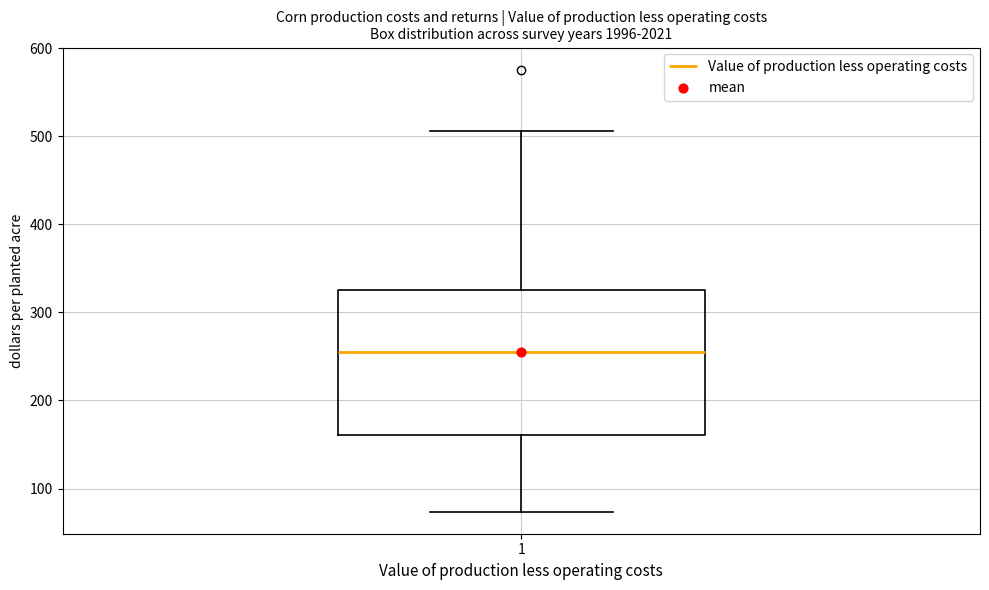

Read this box plot against the y-axis: the position of the median line, the range covered by the box, and the ends of both whiskers. The values are not printed on the chart, so give them approximately, as read against the axis.

median 250, box 160 to 330, whiskers 70 to 510